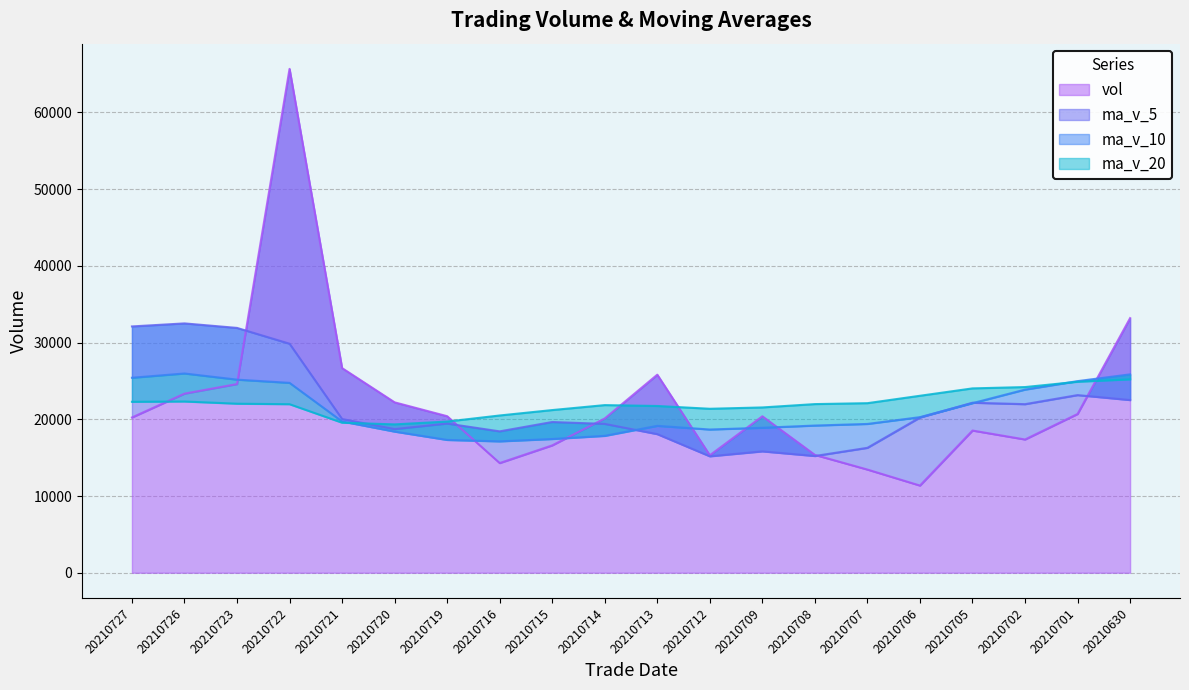

Where is the first local maximum for ma_v_10?

20210726